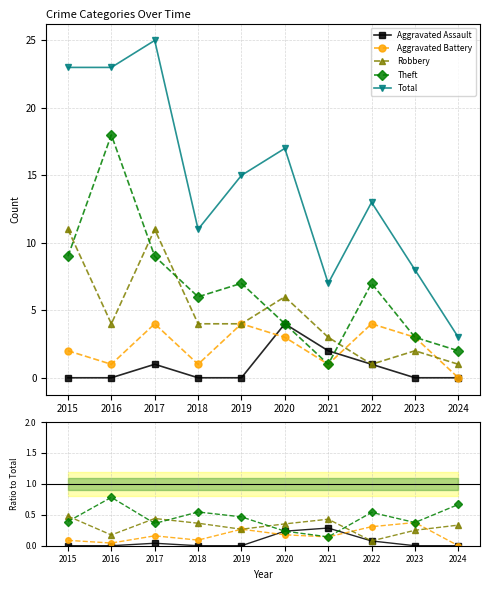

At 2015, list the series in order from smallest to largest.

Aggravated Assault, Aggravated Battery, Theft, Robbery, Total